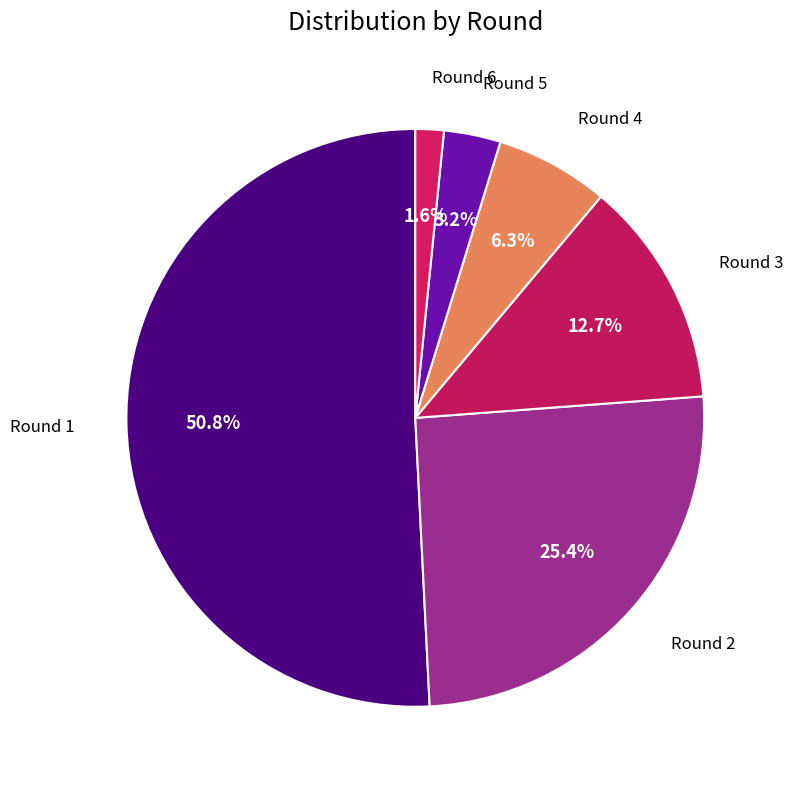

What is the ratio of the value at Round 3 to the value at Round 5?

4.0